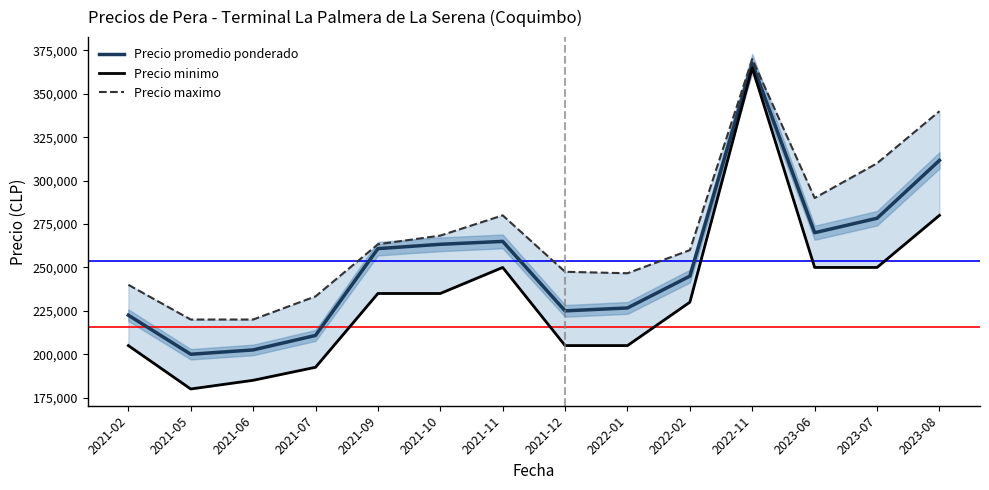

Reading right to left, transcribe all the data shown in this chart.

Precio promedio ponderado: 311667	278333	270000	367500	245000	226667	225000	265000	263333	260833	210833	202500	200000	222500
Precio minimo: 280000	250000	250000	365000	230000	205000	205000	250000	235000	235000	192500	185000	180000	205000
Precio maximo: 340000	310000	290000	370000	260000	246667	247500	280000	268333	263333	233333	220000	220000	240000